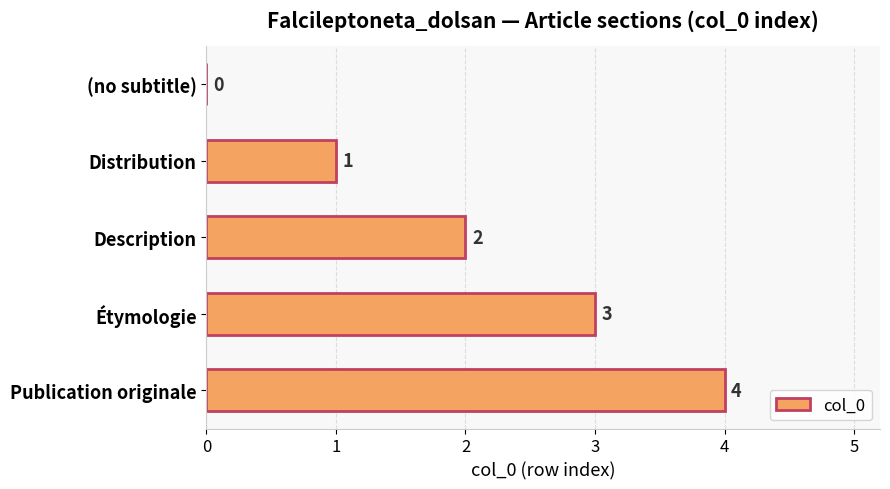

True or false: the data shows 2 at Description.

True